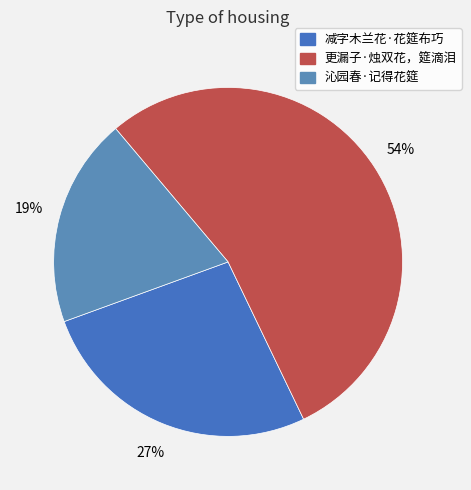

What is the largest slice in the pie chart?

更漏子·烛双花，筵滴泪